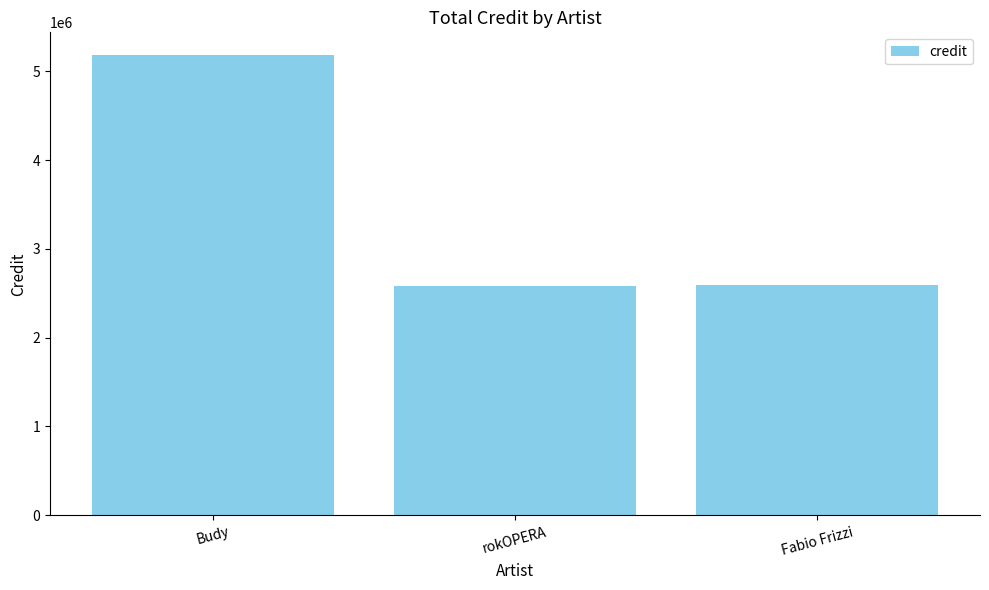

What is the value of the 3rd bar from the left?

2593570